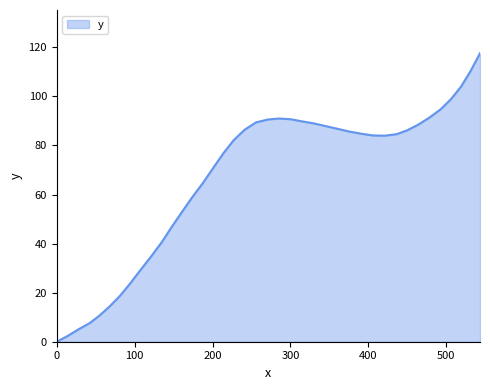

What is the difference between the maximum and minimum values?

117.6